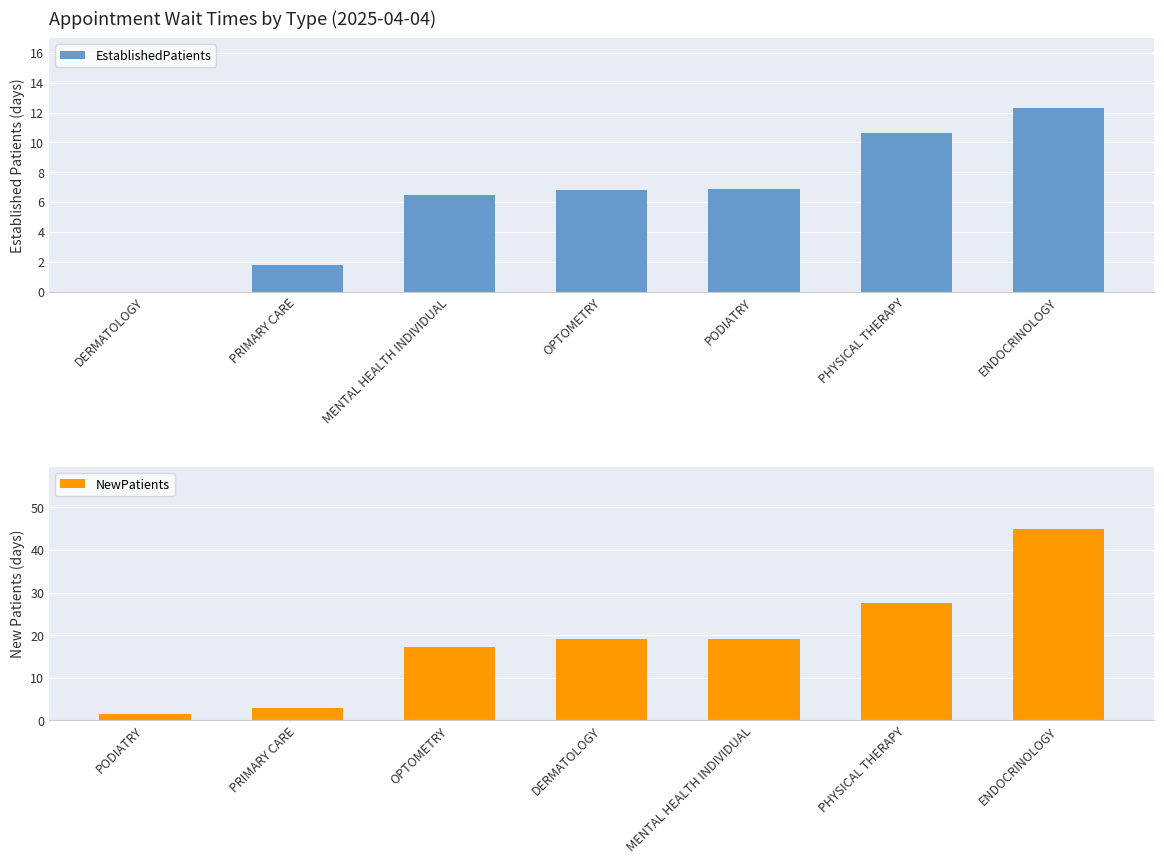

What is the difference between the maximum and minimum values in the NewPatients series?

43.5